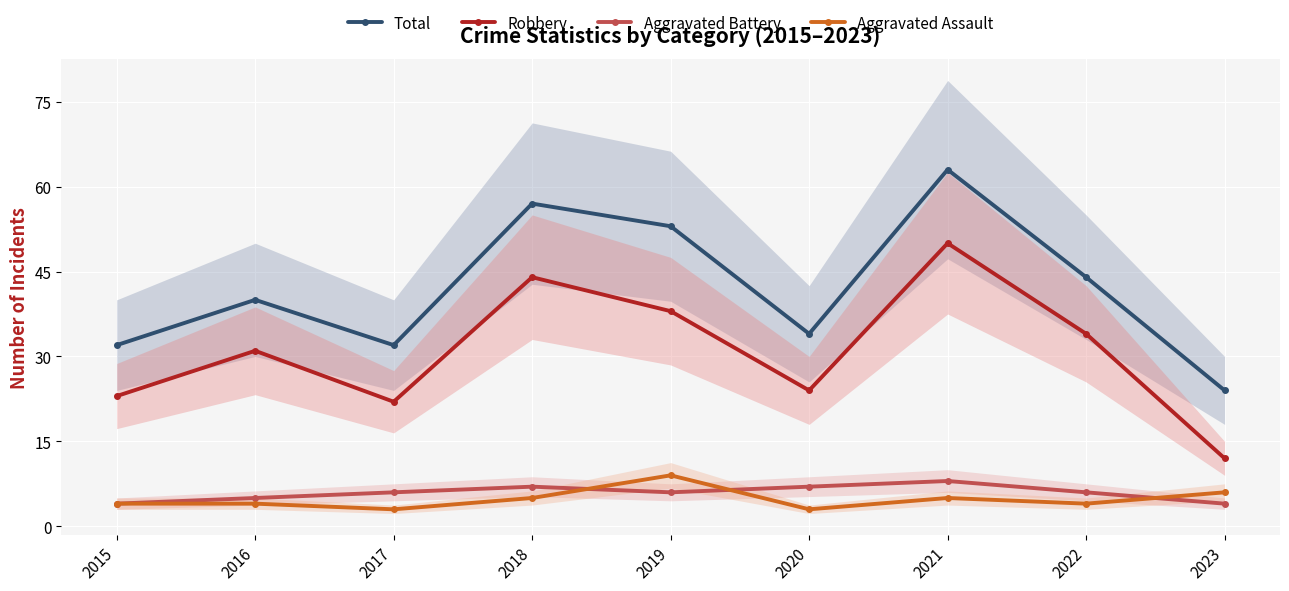

Is it true that Aggravated Battery equals 4 at 2023?

True